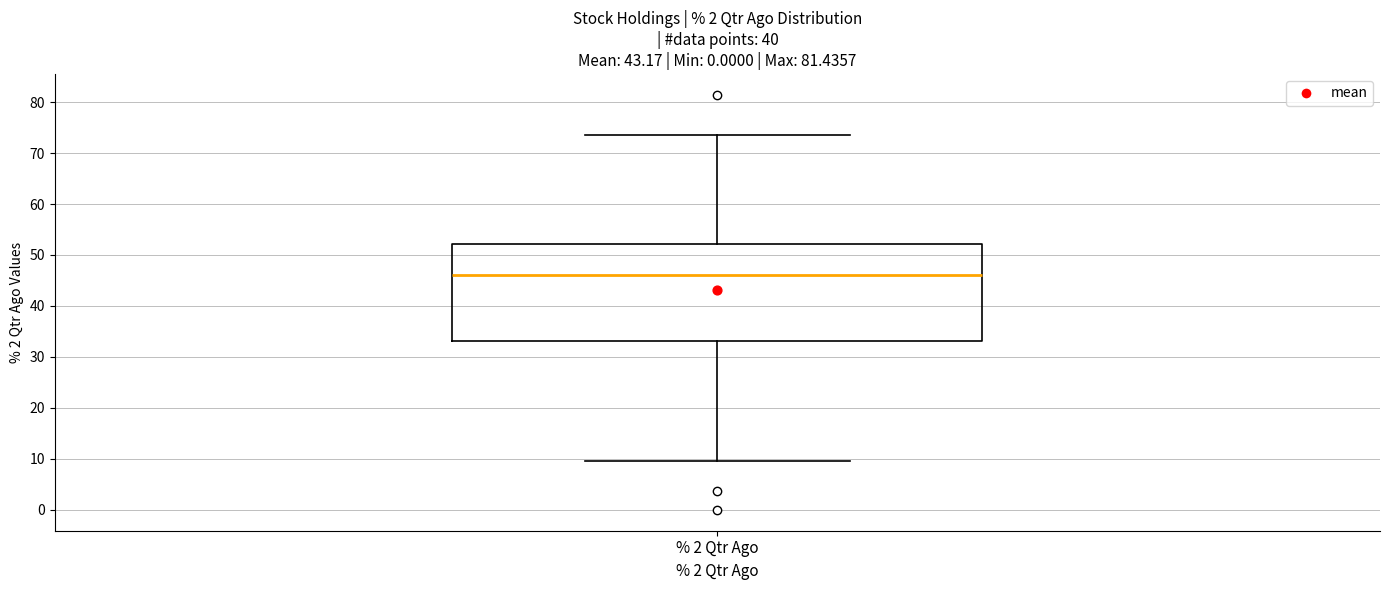

Where is the lower edge of the box for % 2 Qtr Ago on the y-axis? The values are not printed on the chart, so give them approximately, as read against the axis.

33